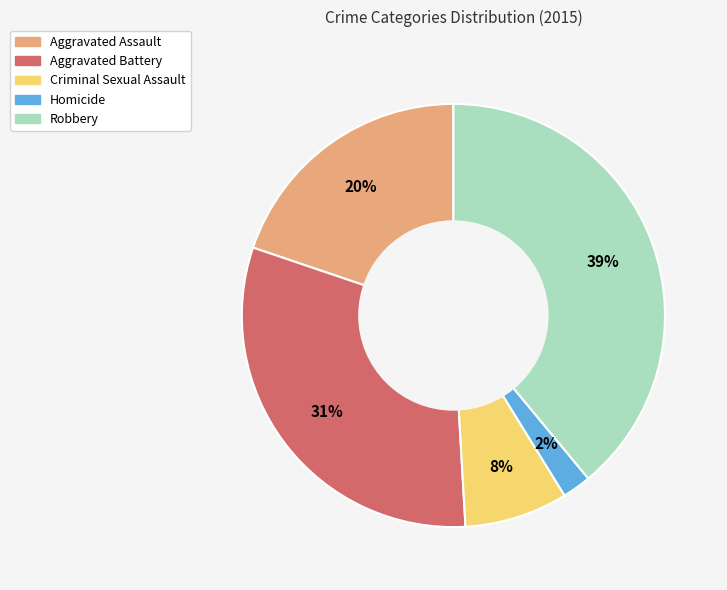

Combined, do Robbery and Homicide account for over 50%?

No